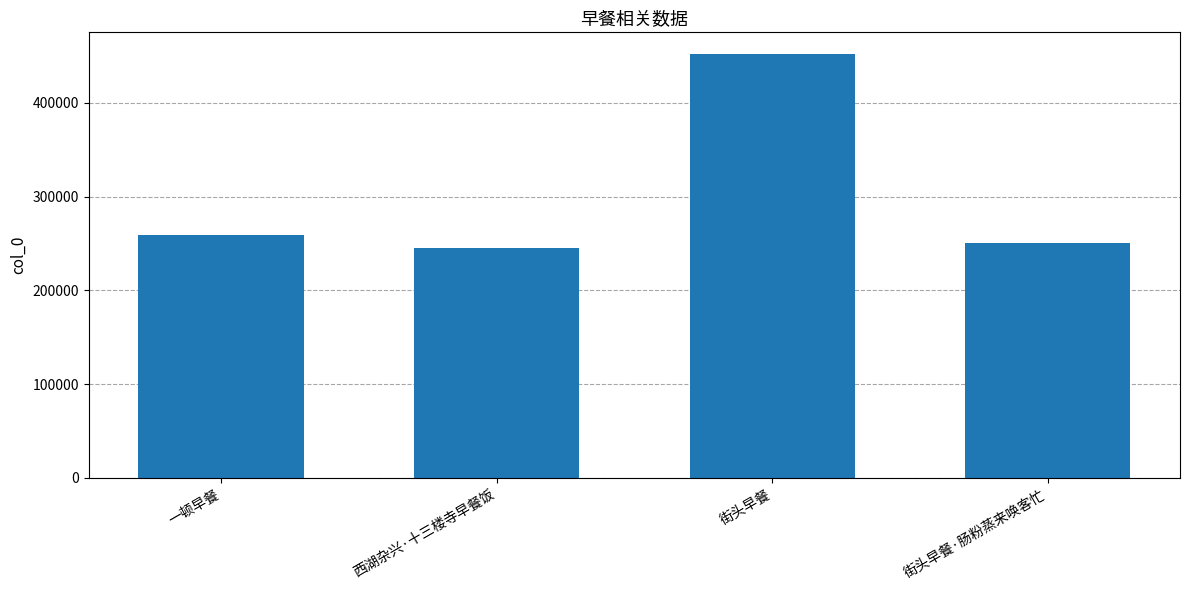

The chart shows a value of 452400 at 街头早餐. True or false?

True